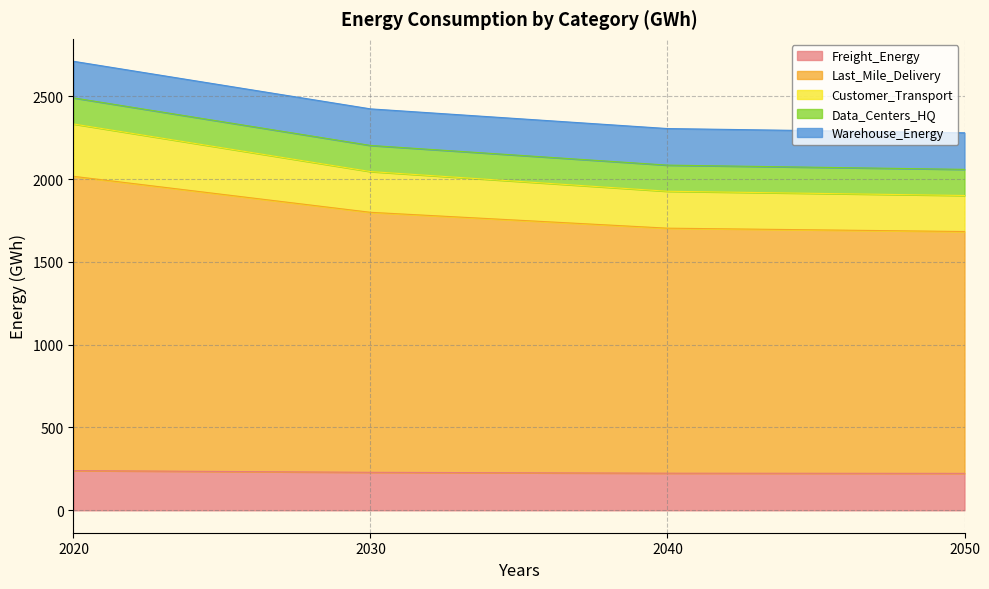

True or false: Last_Mile_Delivery and Freight_Energy intersect in this chart.

False